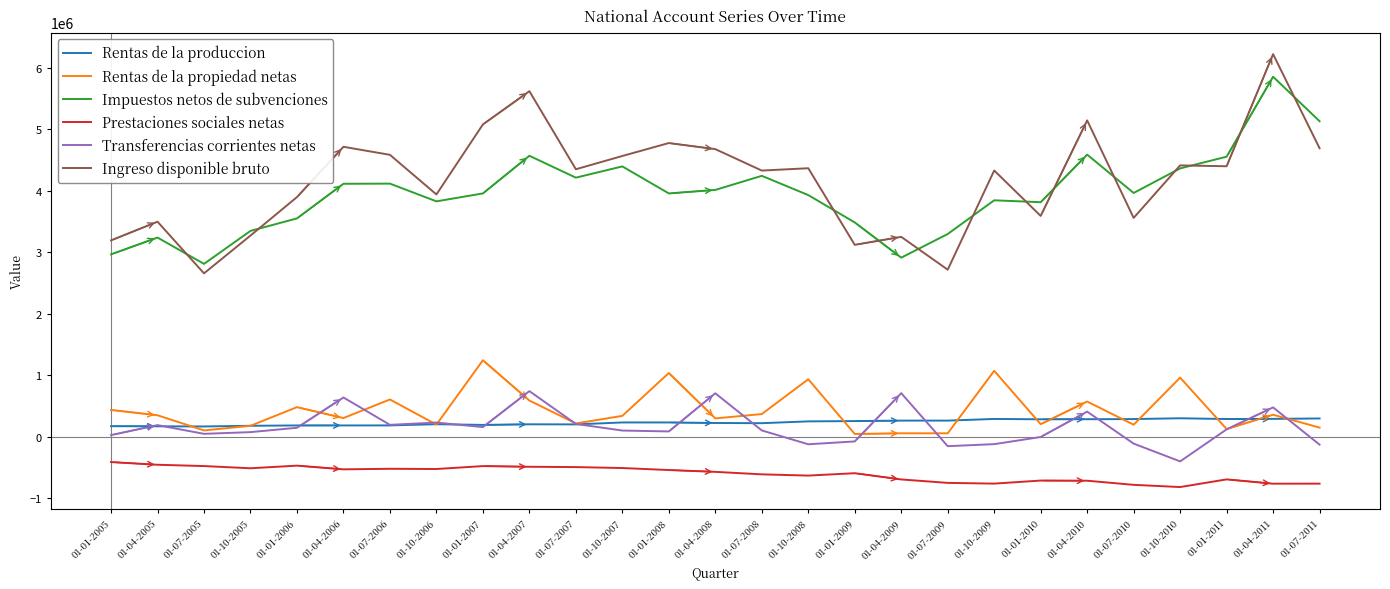

Between 01-01-2005 and 01-04-2011, which series saw the biggest shift?

Ingreso disponible bruto